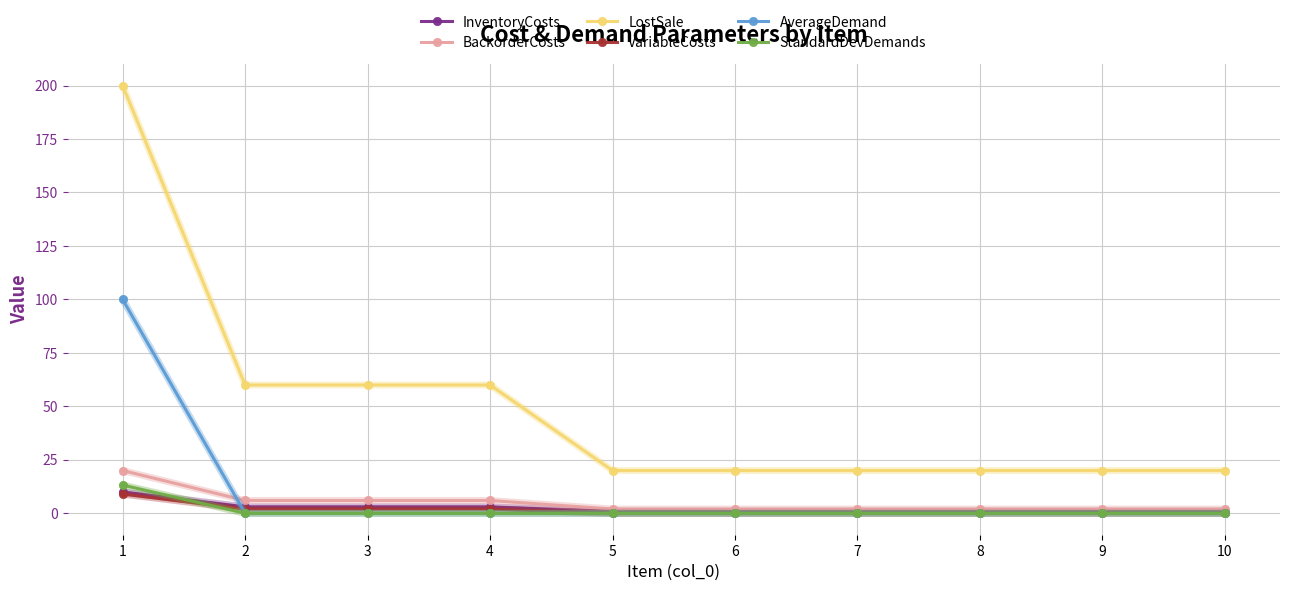

At which category is the sum across all series the highest?

1